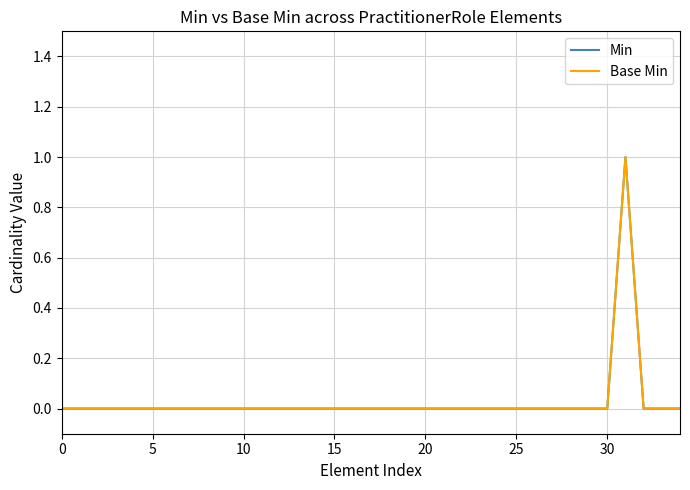

What is the label of the 21st point from the left?

20